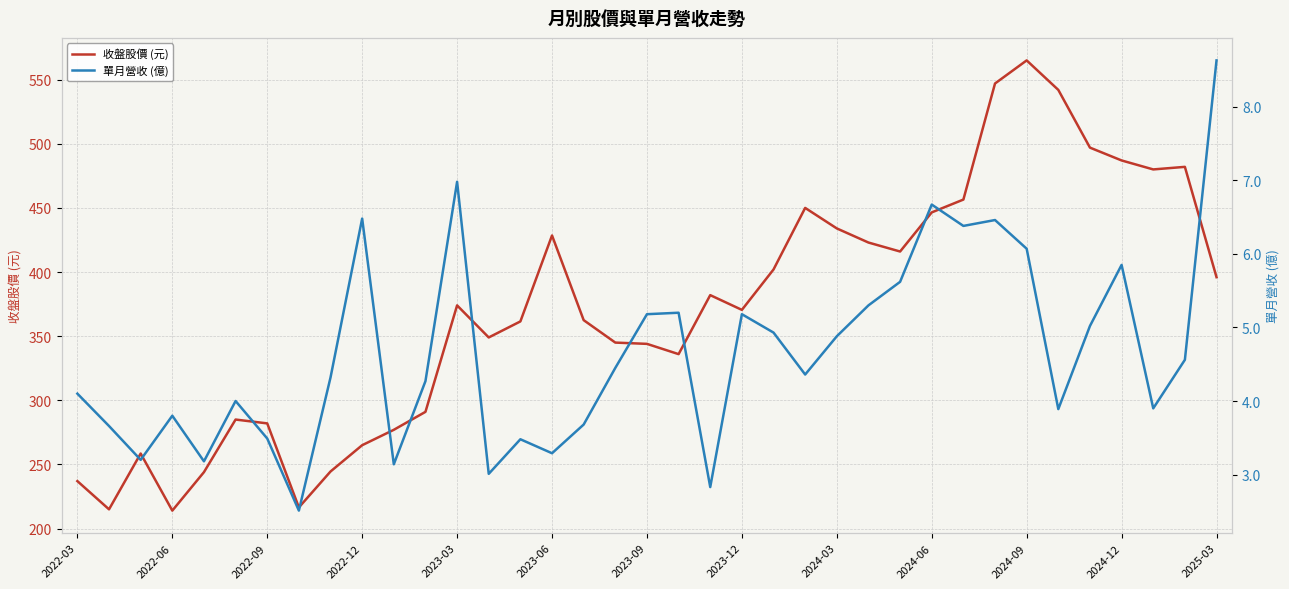

The value of 收盤股價 (元) at 2025-03 is 396.0. True or false?

True